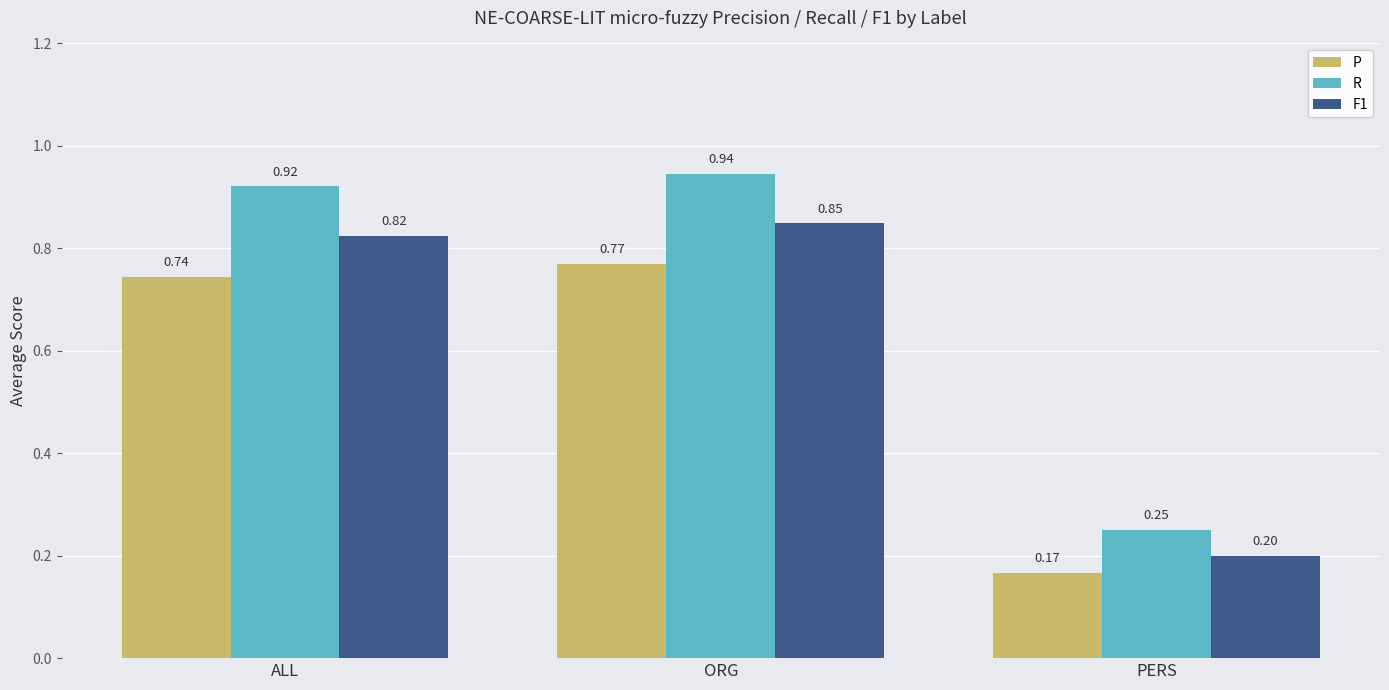

Which category has the lowest value in the F1 series?

PERS